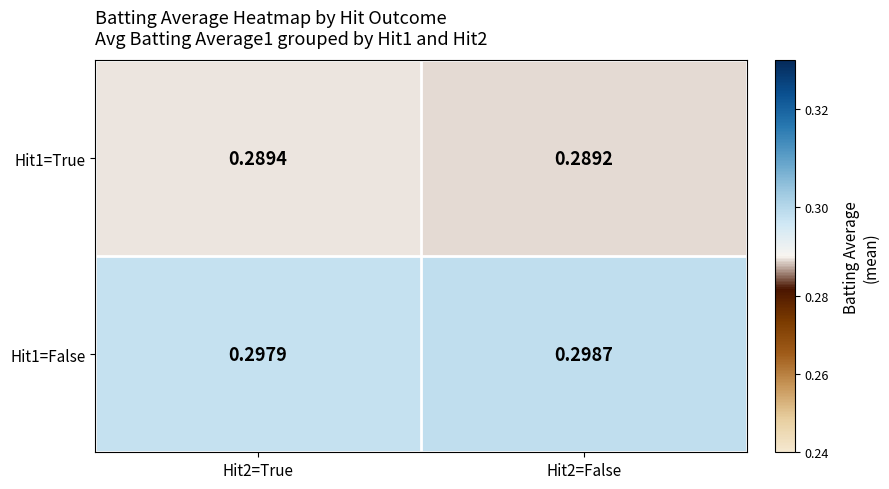

Is the value of Hit1=True at Hit2=True greater than the value of Hit1=False at Hit2=True?

No